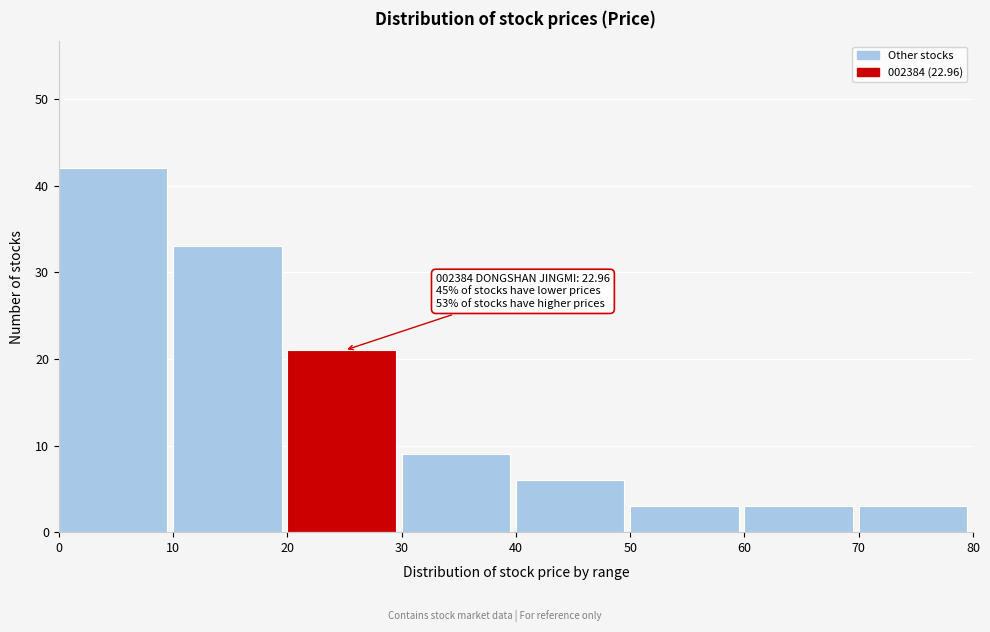

Which range on the x-axis has the tallest bar?

0 to 10